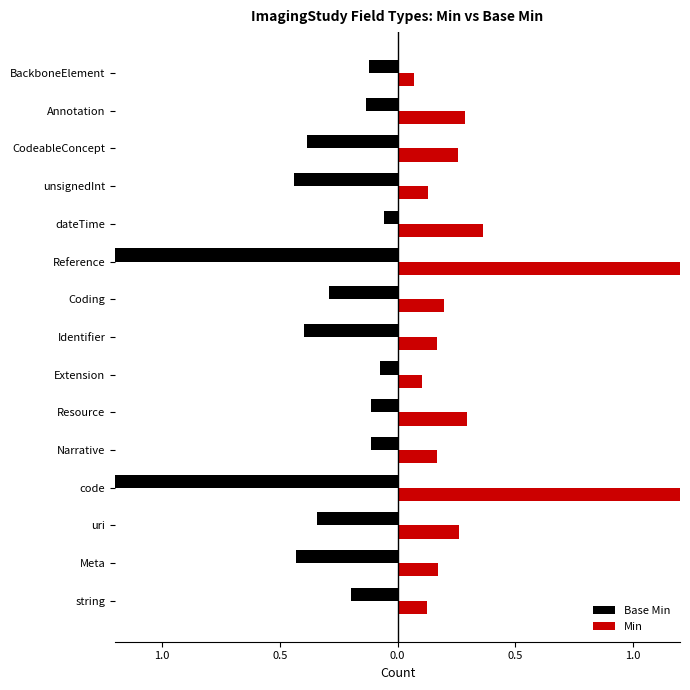

What are all the series names shown in the legend?

Base Min, Min